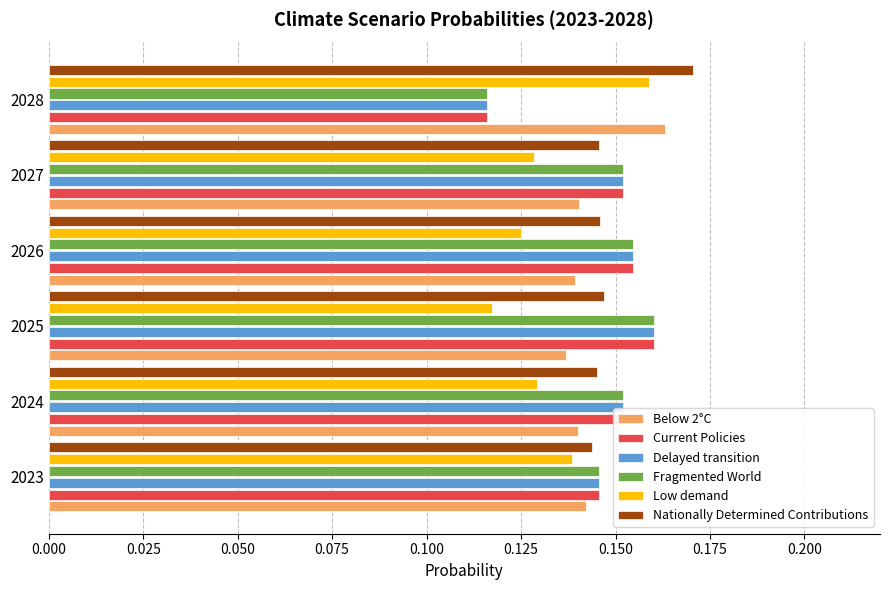

Count the Delayed transition values in the range 0 to 1.

6